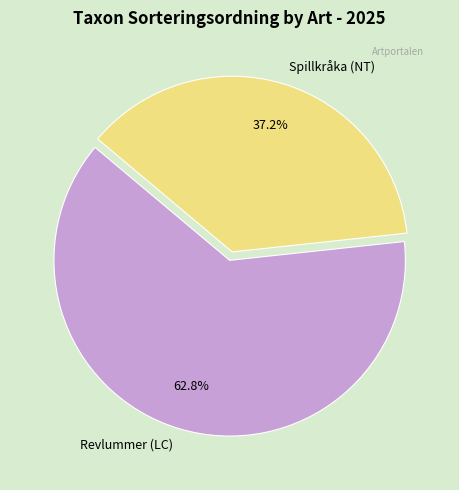

Which category accounts for the majority?

Revlummer (LC)